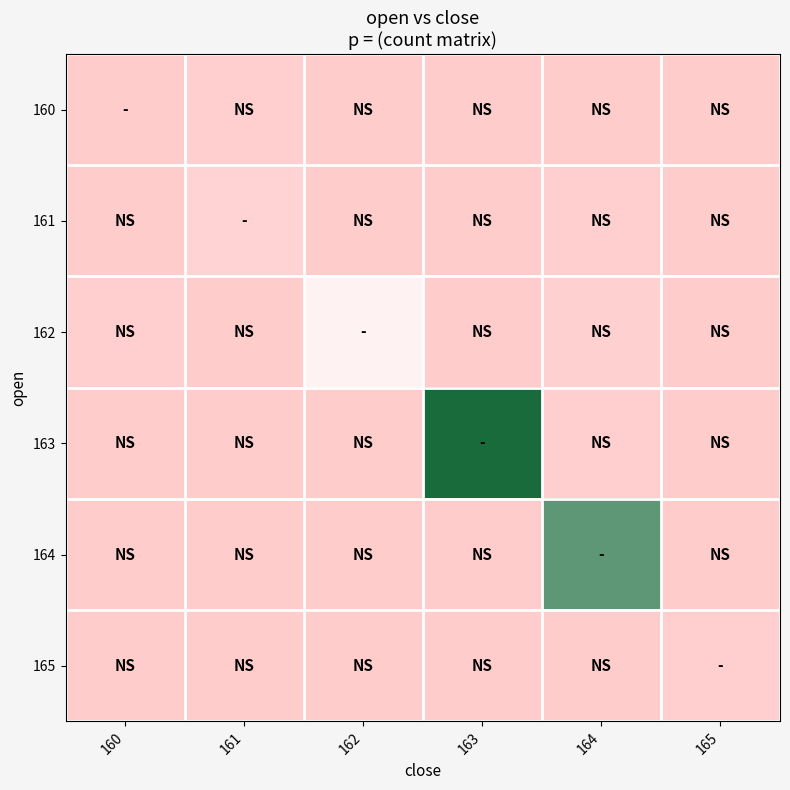

At how many categories does at least one series exceed 32?

2